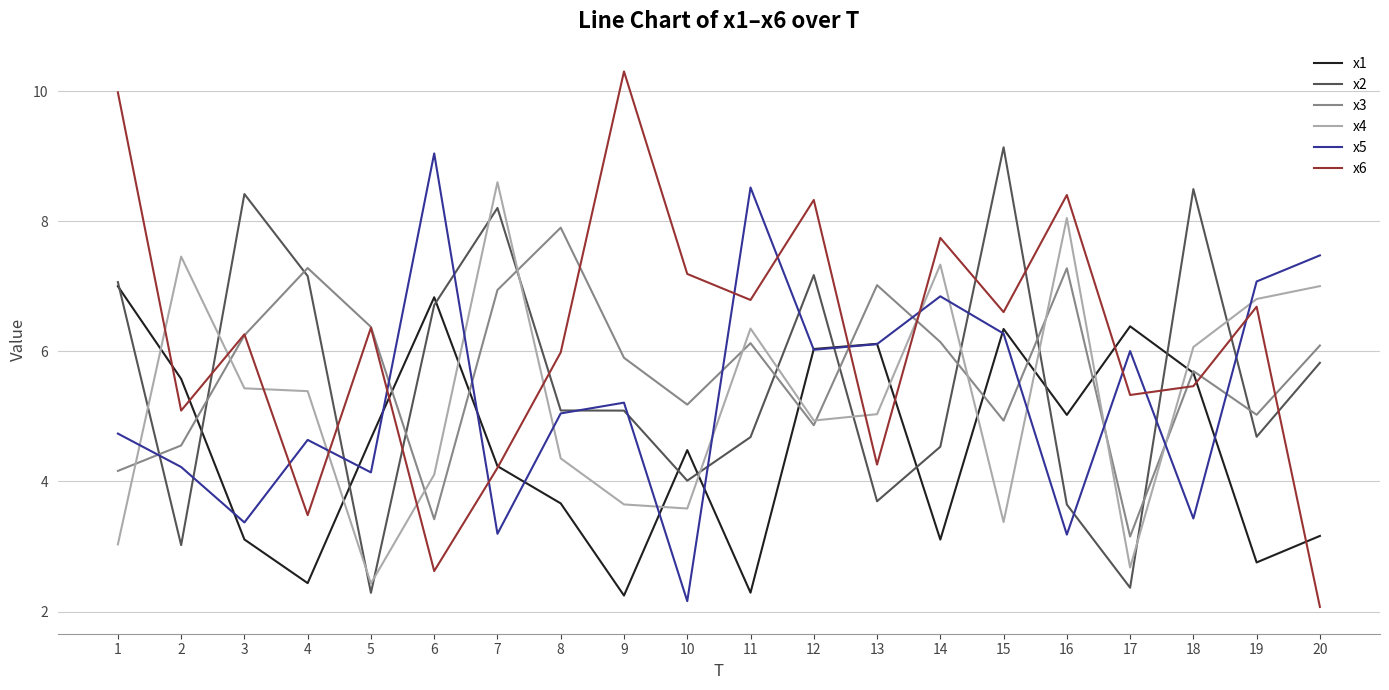

What is the difference between the second highest and second lowest values in the x3 series?

3.9